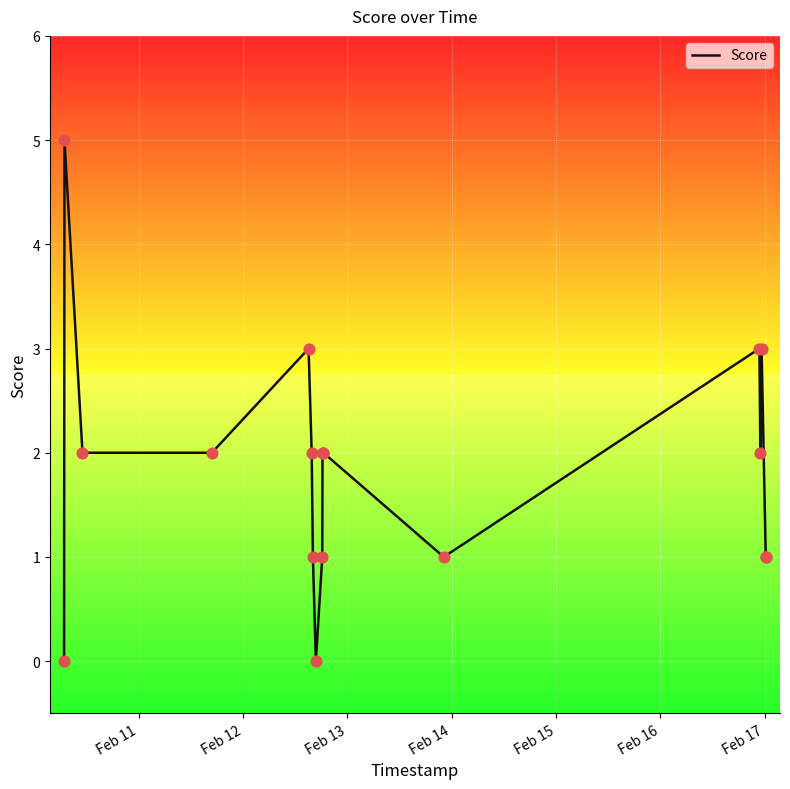

What is the greatest value displayed?

5